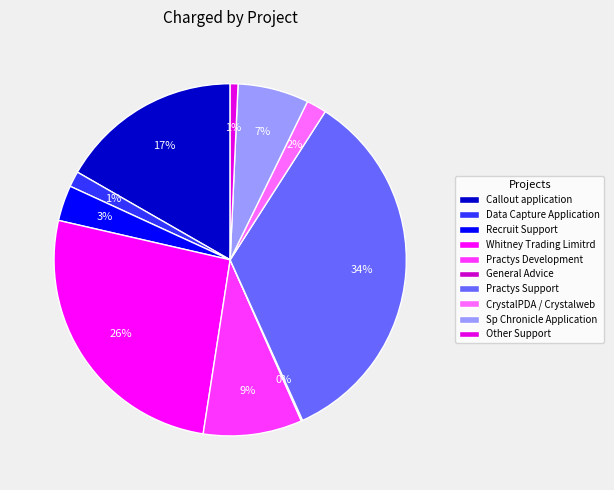

Which slice is the largest?

Practys Support